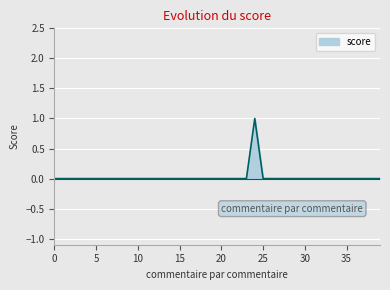

True or false: there are more than 1 points higher than both neighbors.

False